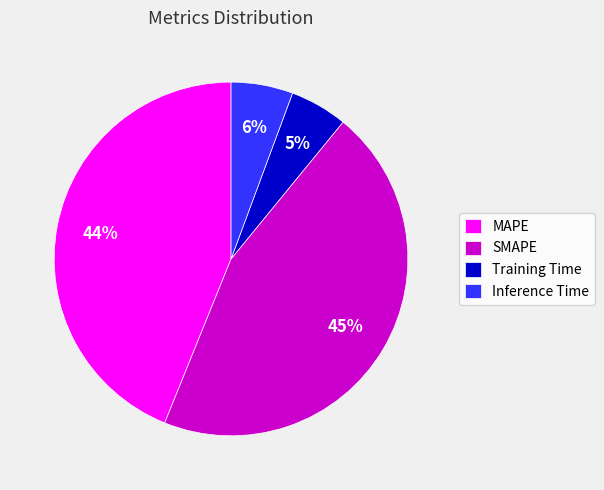

Is it true that MAPE is 44% of the pie?

True